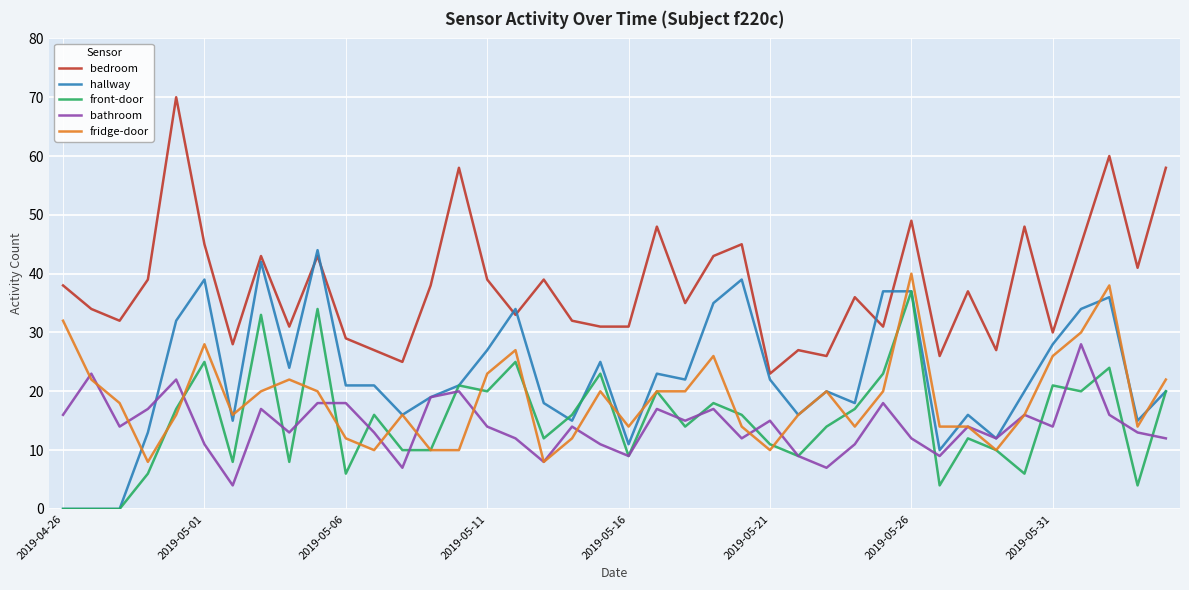

What is the maximum value for fridge-door?

40